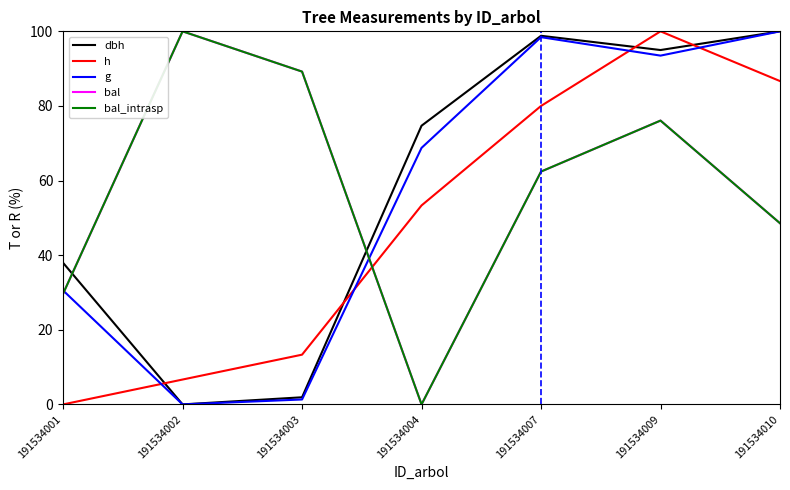

How many interior local valleys does the bal series have?

1